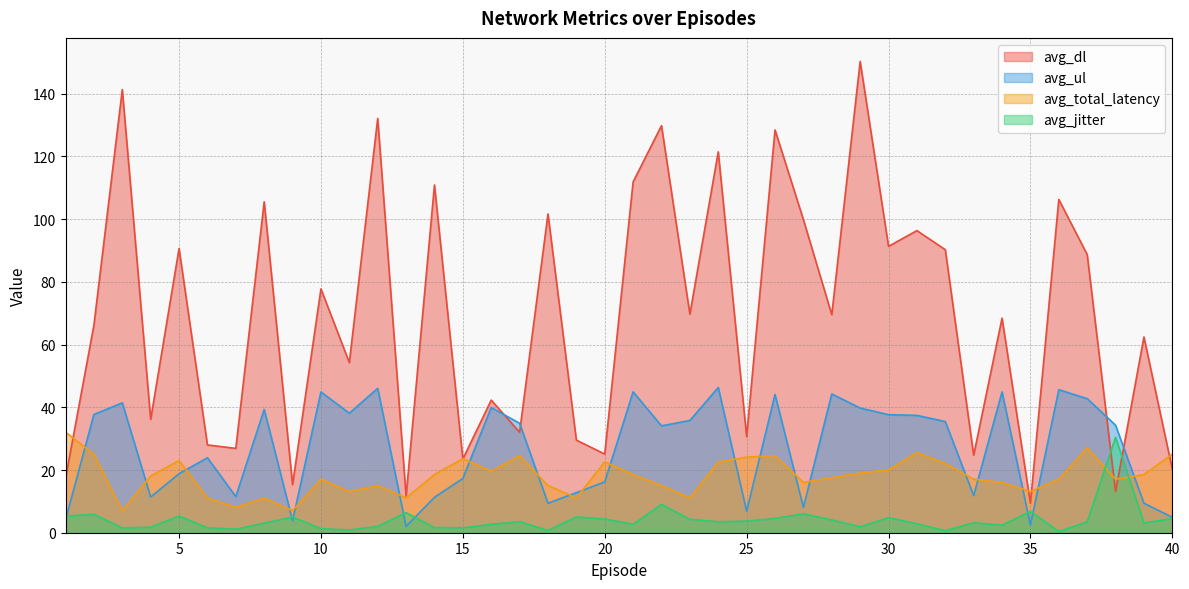

How many times do avg_total_latency and avg_dl cross each other?

8